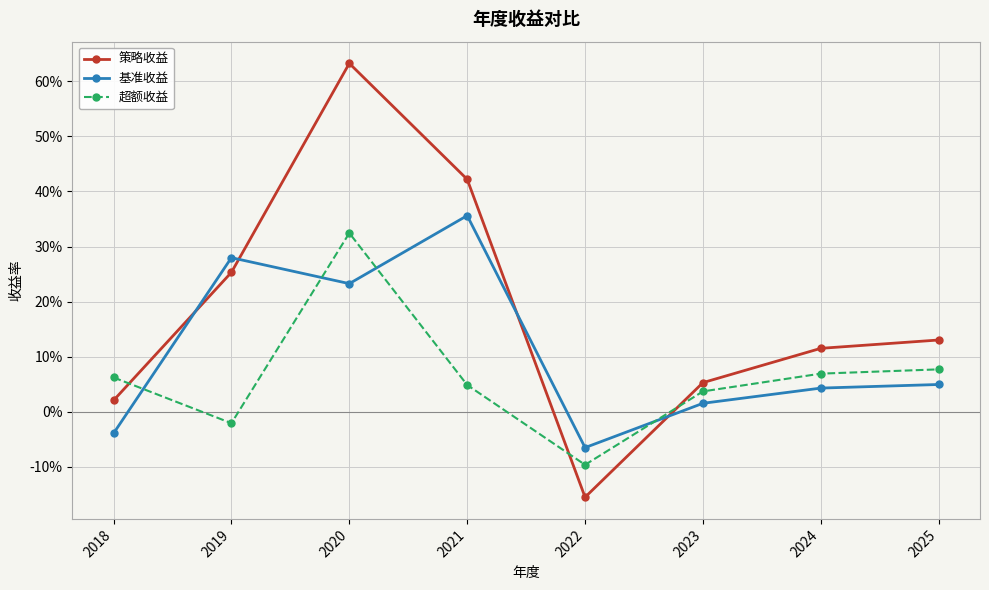

Between which two adjacent categories do 策略收益 and 基准收益 first intersect?

2018 and 2019